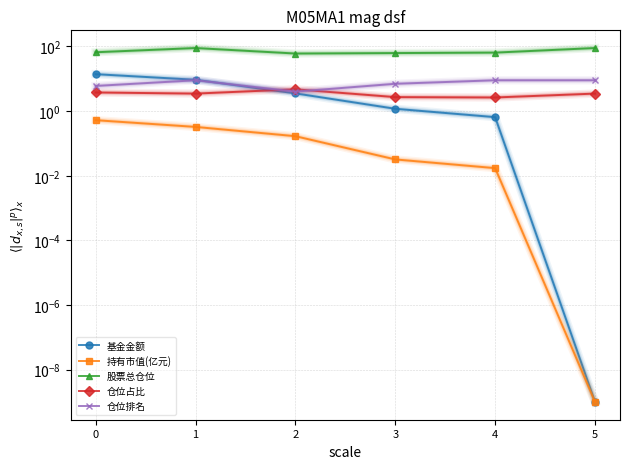

Rank the categories by 持有市值(亿元) value from highest to lowest.

0, 1, 2, 3, 4, 5